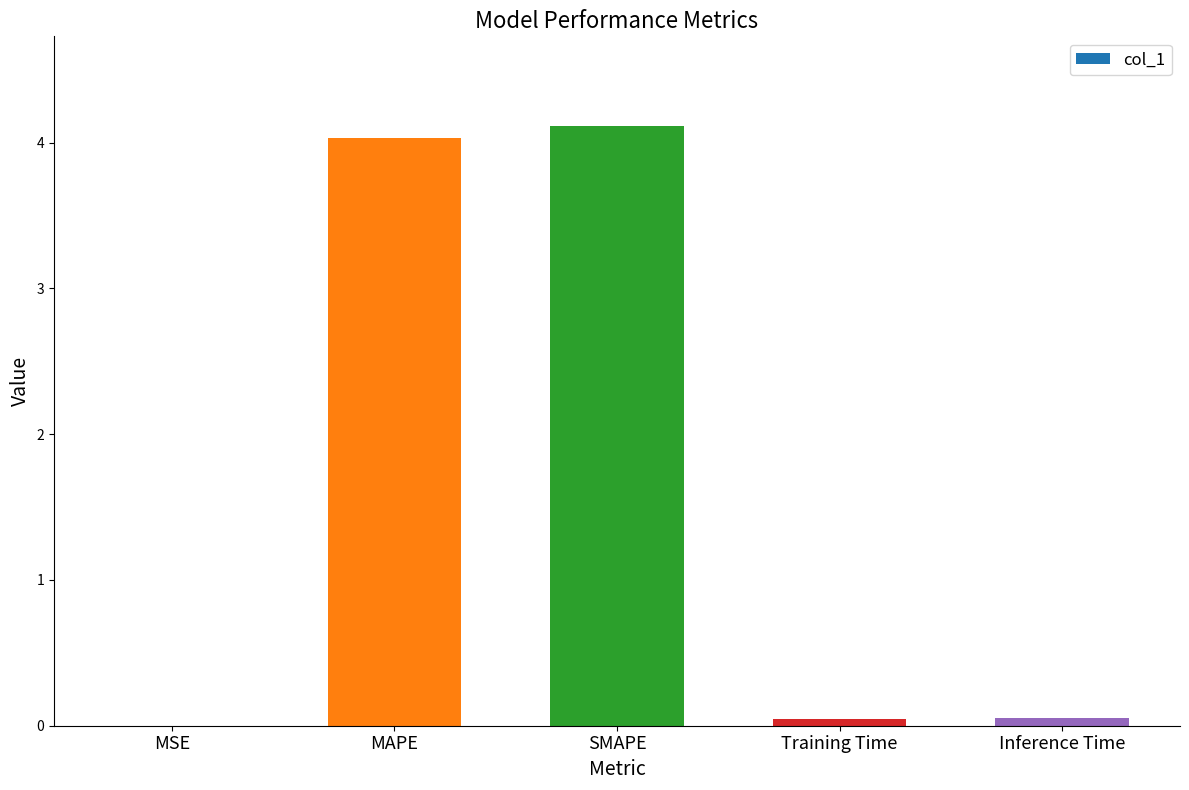

What value does the data have at MAPE?

4.0